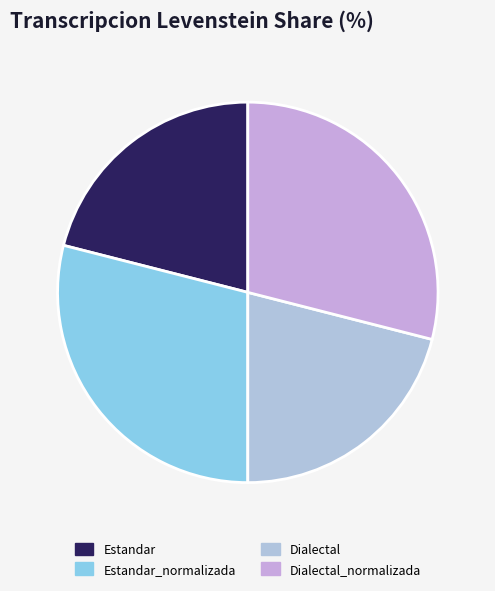

To the nearest percent, what portion does Estandar represent?

21%